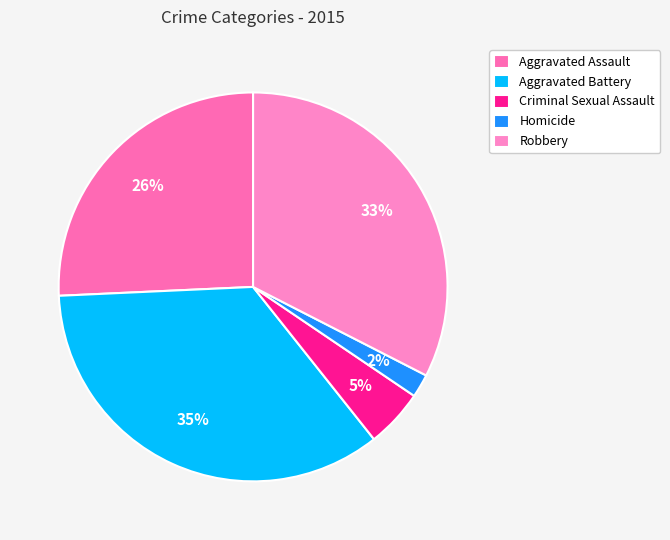

To the nearest percent, what portion does Homicide represent?

2%